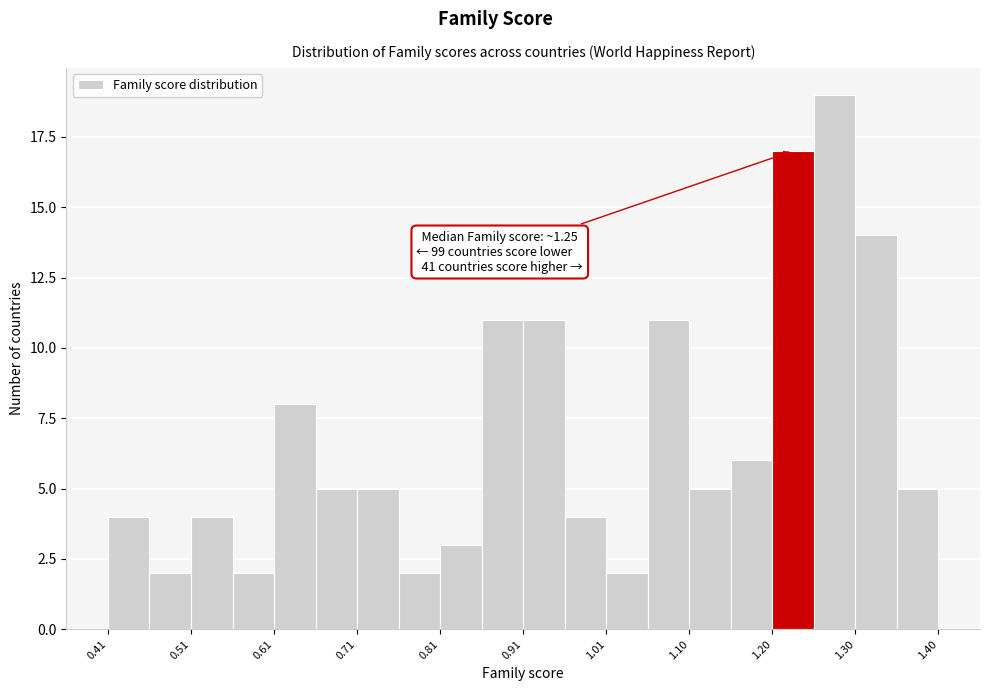

Over which range of the x-axis is the bar tallest?

1.25 to 1.30